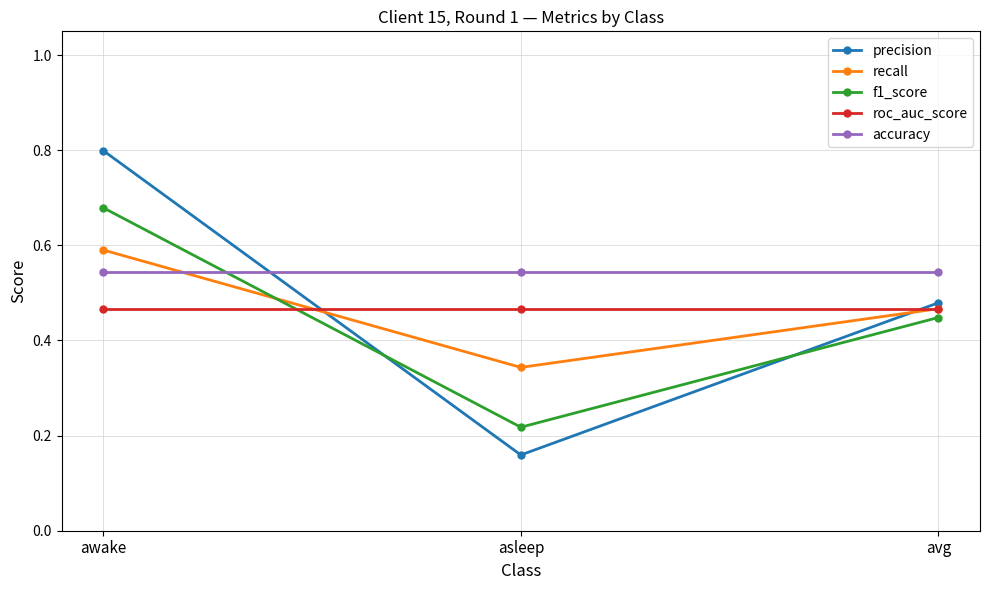

What are all the series names shown in the legend?

precision, recall, f1_score, roc_auc_score, accuracy